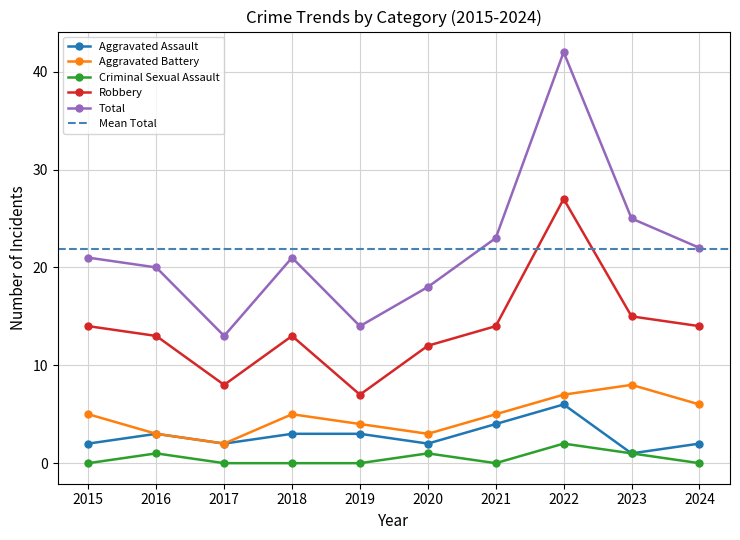

The Robbery series shows 5 at 2016. True or false?

False